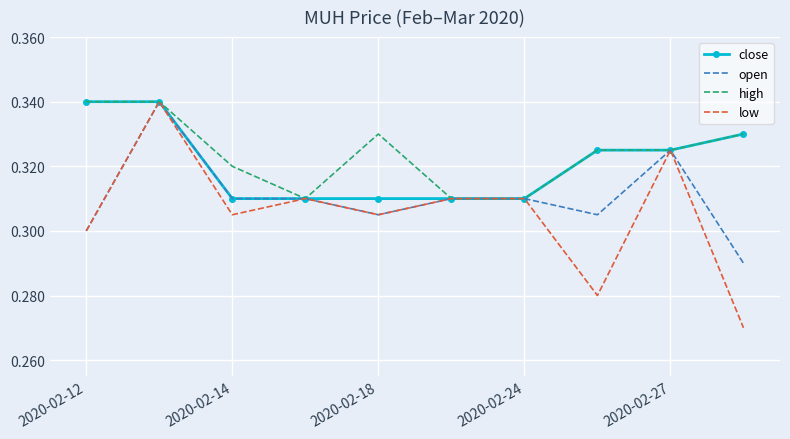

What is the sum of all open values?

3.1